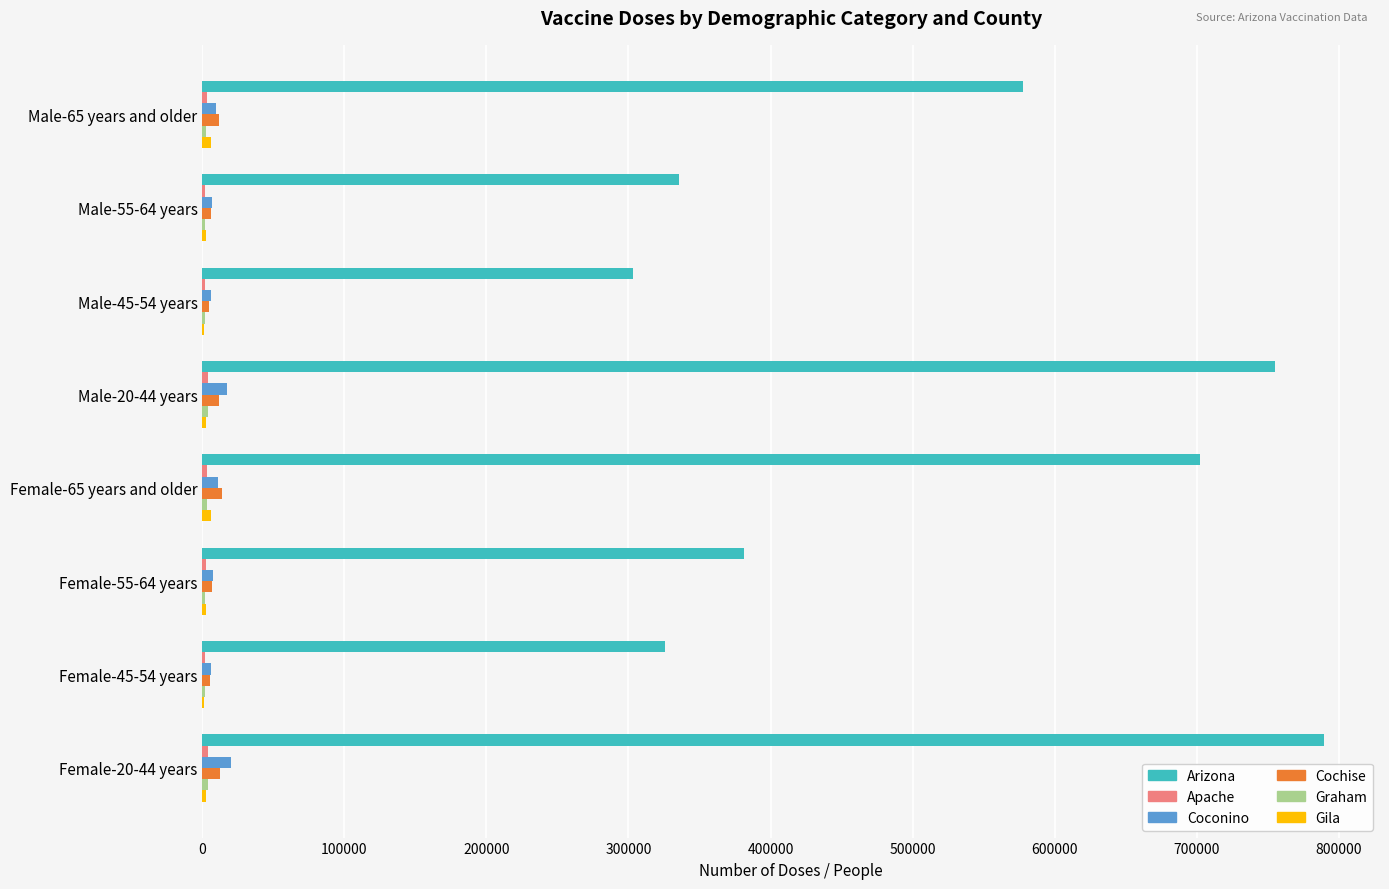

Which series changed the most between Male-20-44 years and Female-55-64 years?

Arizona